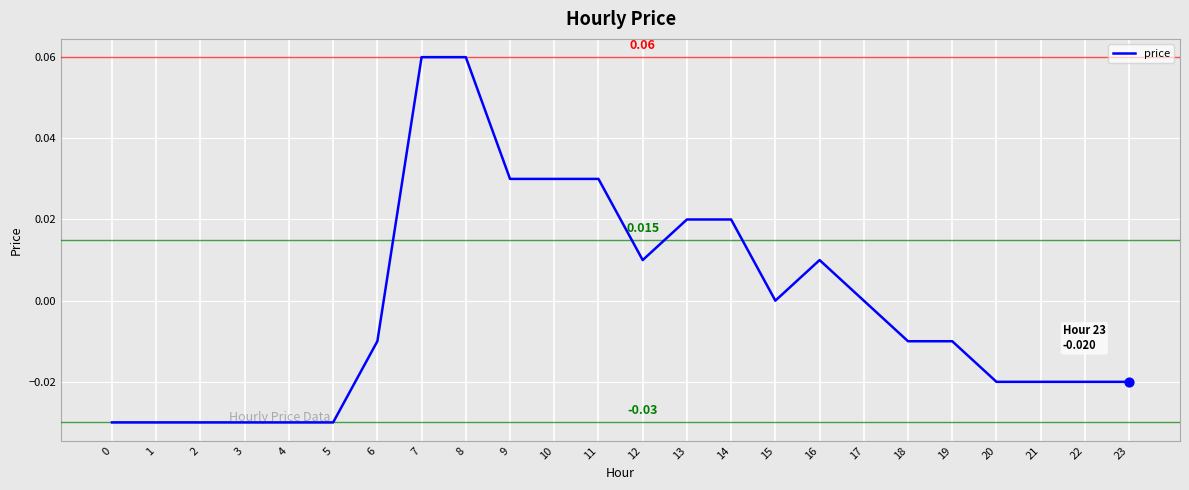

Between 6 and 8, which is larger?

8